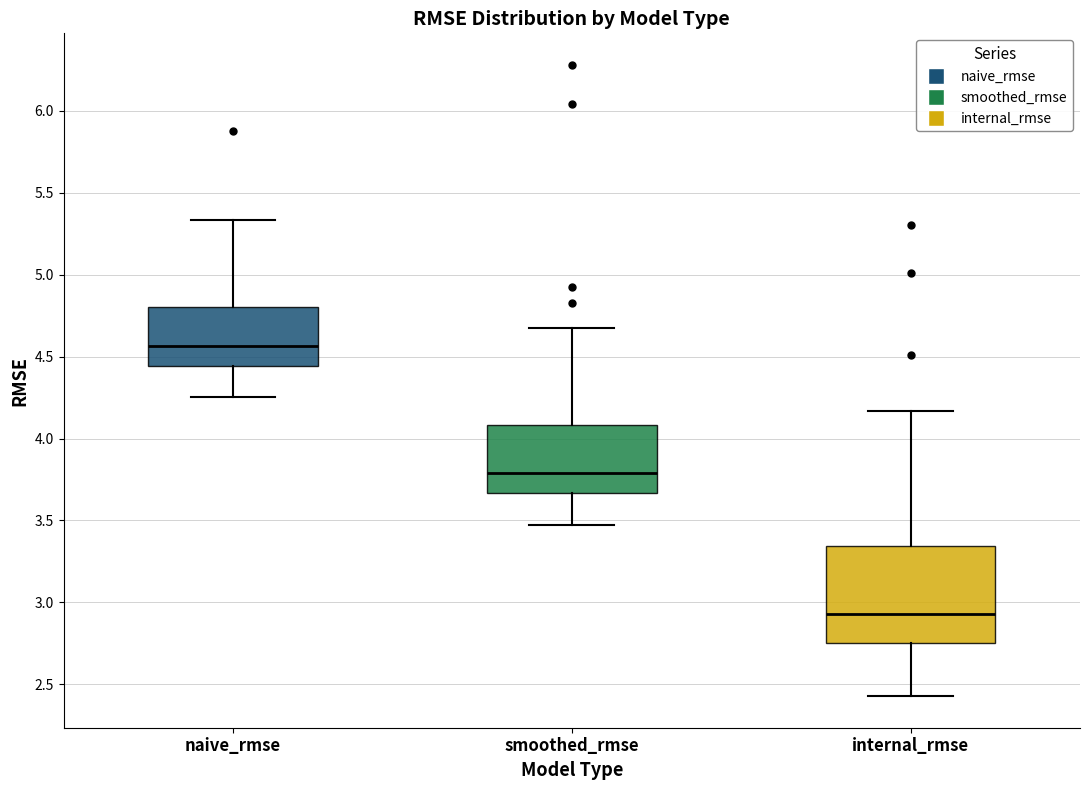

Which box's median line is the lowest?

internal_rmse